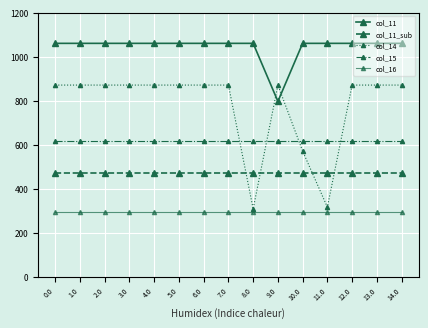

Reading left to right, list all the values displayed in this chart.

col_11: 0.0=1060.3	1.0=1060.3	2.0=1060.3	3.0=1060.3	4.0=1060.3	5.0=1060.3	6.0=1060.3	7.0=1060.3	8.0=1060.3	9.0=796.5	10.0=1060.3	11.0=1060.3	12.0=1060.3	13.0=1060.3	14.0=1060.3
col_11_sub: 0.0=471.7	1.0=471.7	2.0=471.7	3.0=471.7	4.0=471.7	5.0=471.7	6.0=471.7	7.0=471.7	8.0=471.7	9.0=471.7	10.0=471.7	11.0=471.7	12.0=471.7	13.0=471.7	14.0=471.7
col_14: 0.0=870.6	1.0=870.6	2.0=870.6	3.0=870.6	4.0=870.6	5.0=870.6	6.0=870.6	7.0=870.6	8.0=307.7	9.0=870.6	10.0=570.4	11.0=315.7	12.0=870.6	13.0=870.6	14.0=870.6
col_15: 0.0=615.9	1.0=615.9	2.0=615.9	3.0=615.9	4.0=615.9	5.0=615.9	6.0=615.9	7.0=615.9	8.0=615.9	9.0=615.9	10.0=615.9	11.0=615.9	12.0=615.9	13.0=615.9	14.0=615.9
col_16: 0.0=294.5	1.0=294.5	2.0=294.5	3.0=294.5	4.0=294.5	5.0=294.5	6.0=294.5	7.0=294.5	8.0=294.5	9.0=294.5	10.0=294.5	11.0=294.5	12.0=294.5	13.0=294.5	14.0=294.5